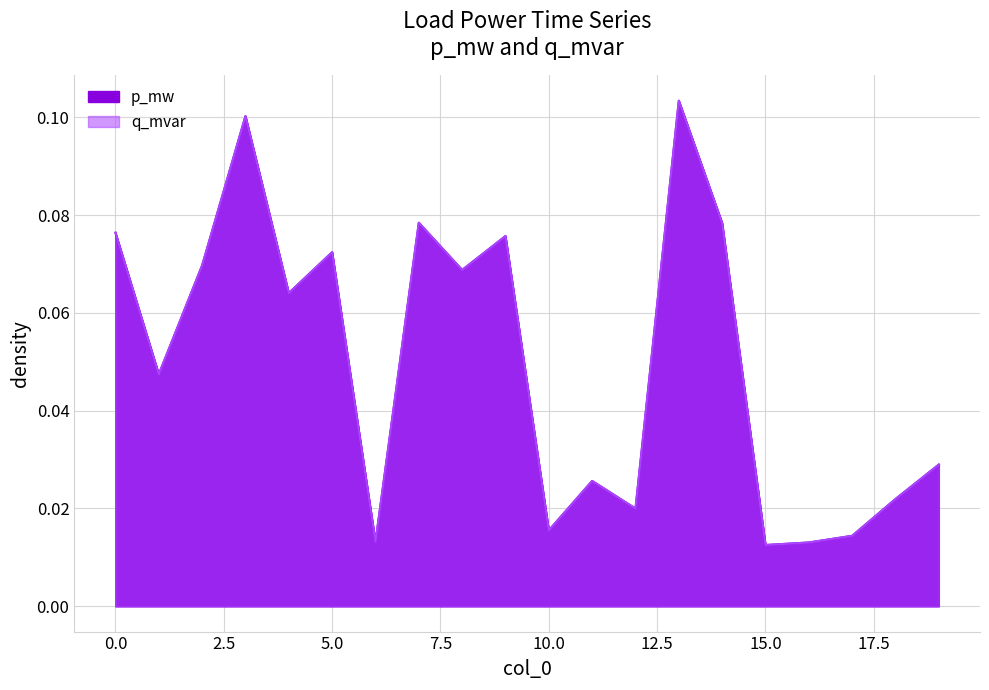

Which label corresponds to the largest value in the chart?

13